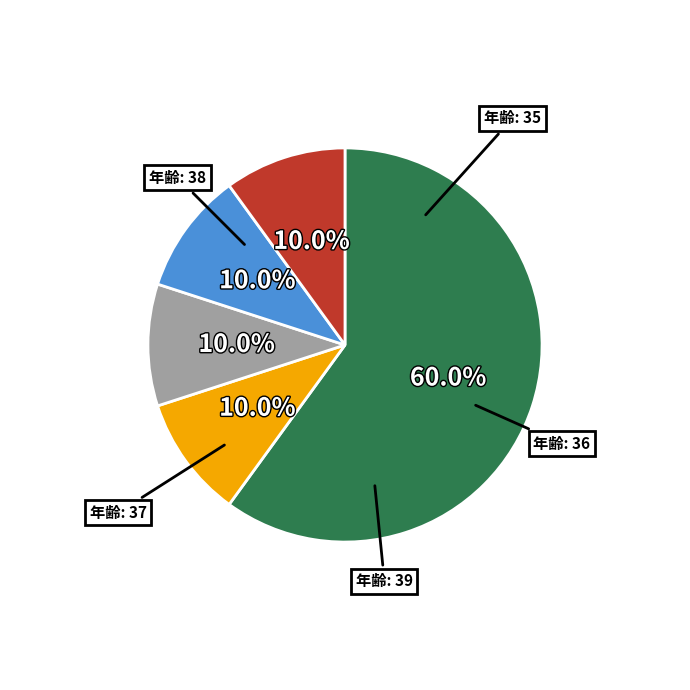

Is there a majority slice in this chart?

Yes